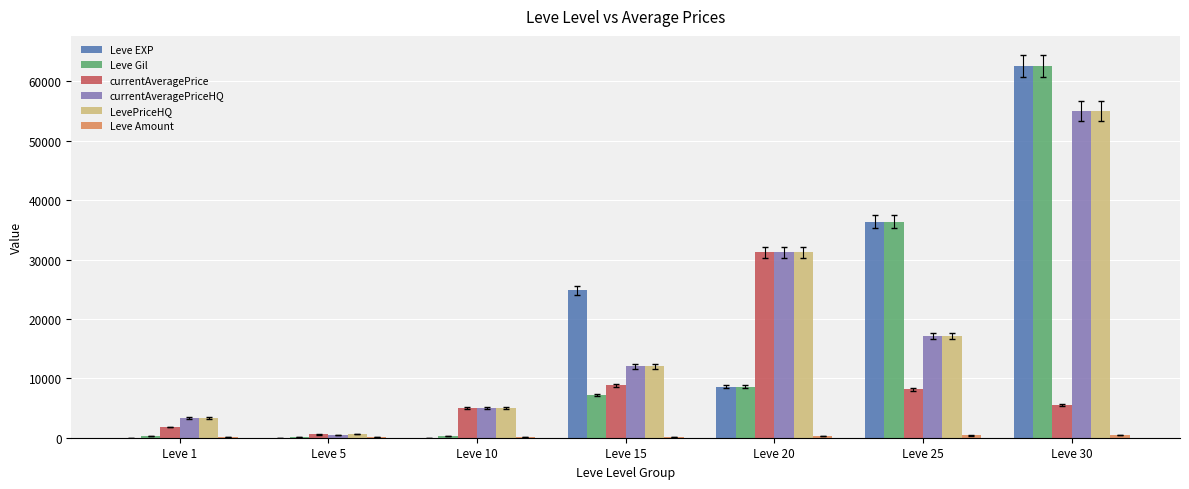

Which label corresponds to the largest value in the chart?

Leve 30